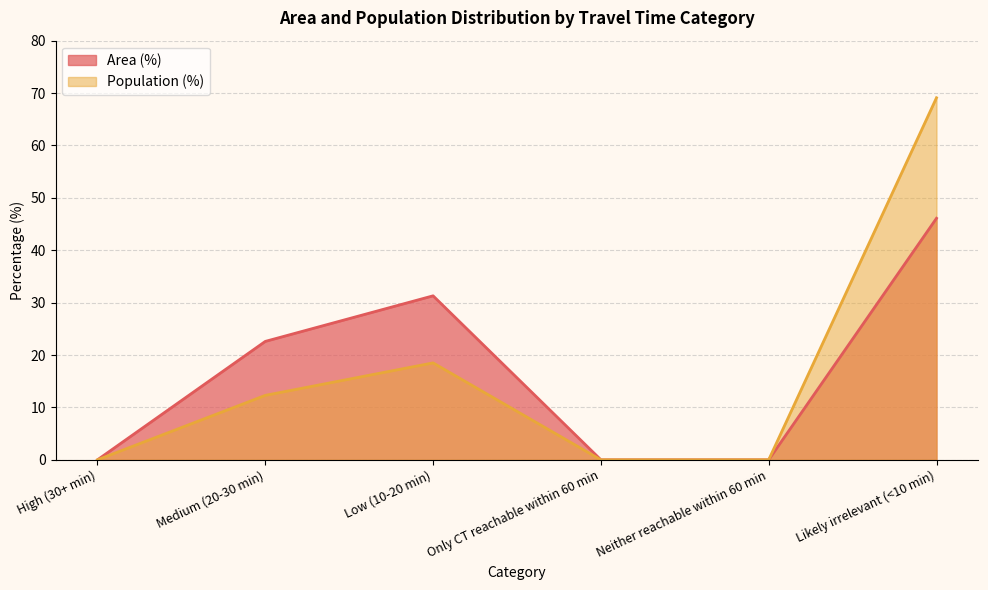

Between Neither reachable within 60 min and Low (10-20 min), which is larger?

Low (10-20 min)